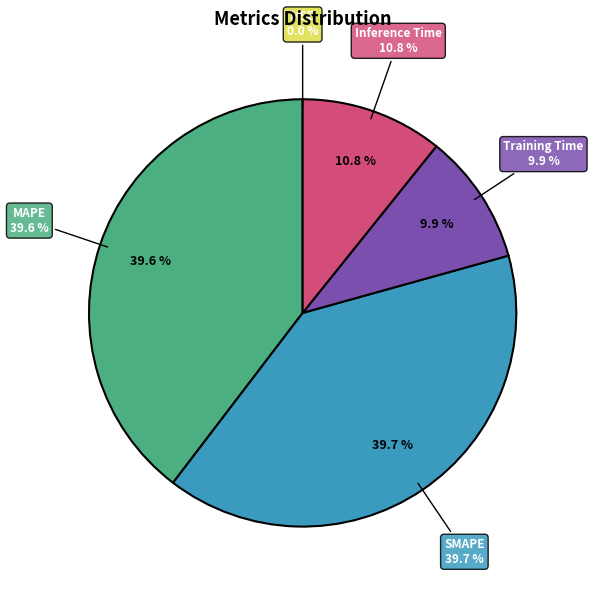

Is it true that Training Time is 5% of the pie?

False